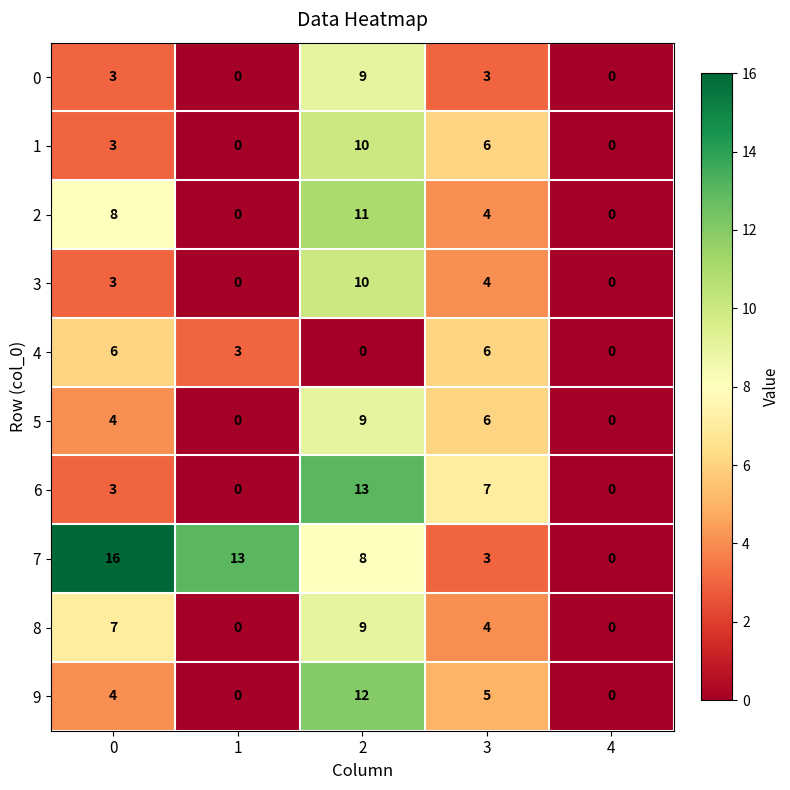

How many 5 values are between 0 and 6?

4